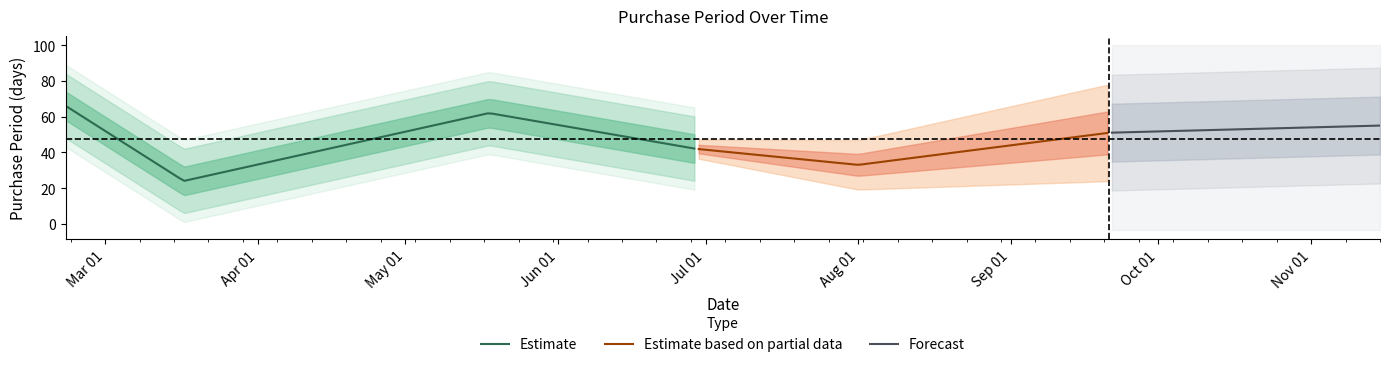

Reading left to right, what are all the values shown in this chart?

2016-02-22=66	2016-03-17=24	2016-05-18=62	2016-06-29=42	2016-08-01=33	2016-09-21=51	2016-11-15=55